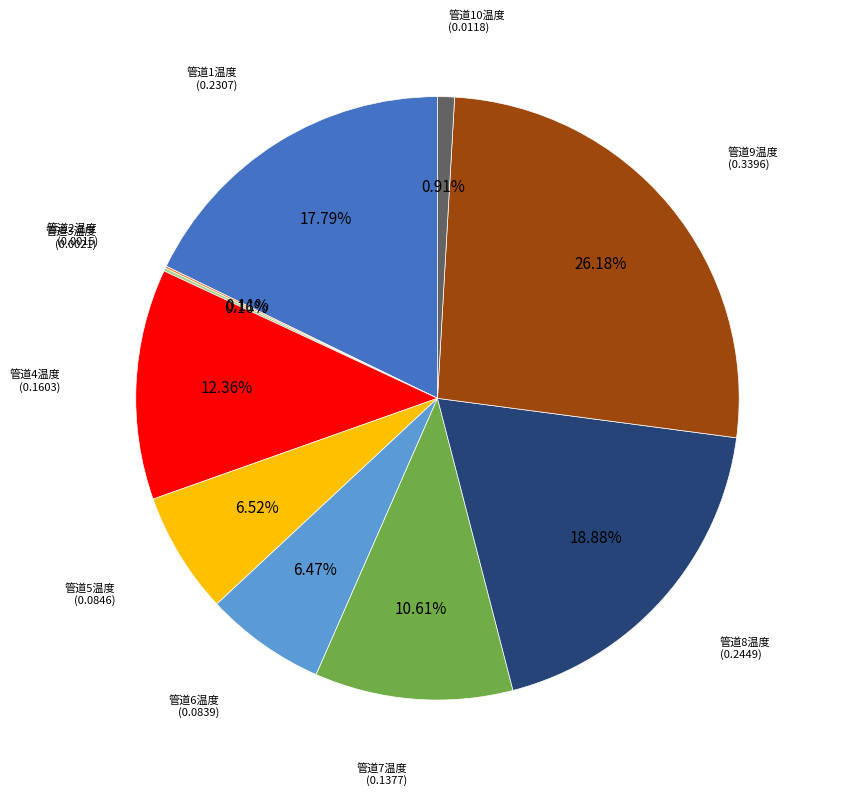

Is the sum of 管道9温度 and 管道4温度 greater than half?

No